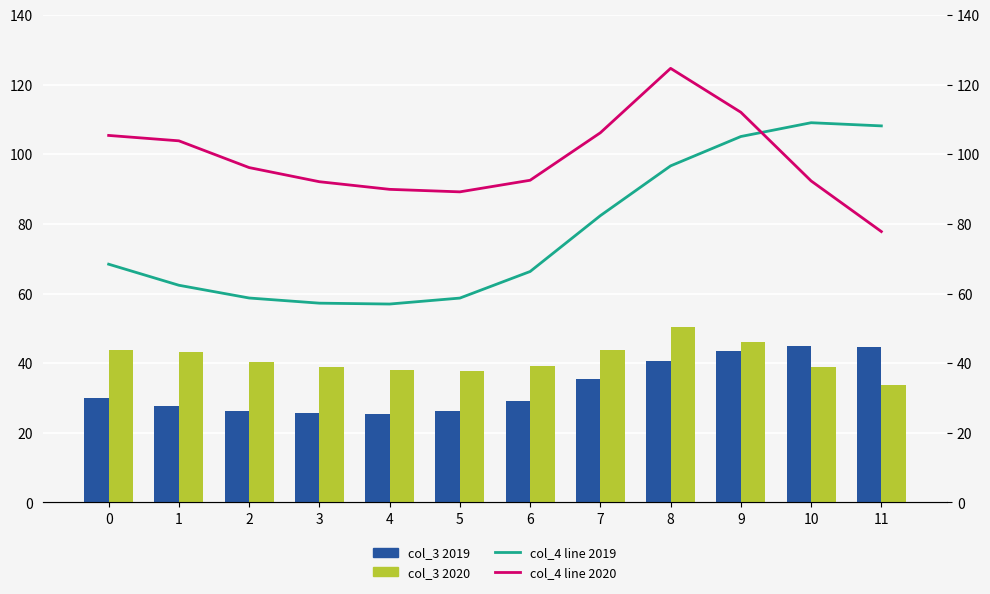

At which category does the chart reach its minimum across all series?

4